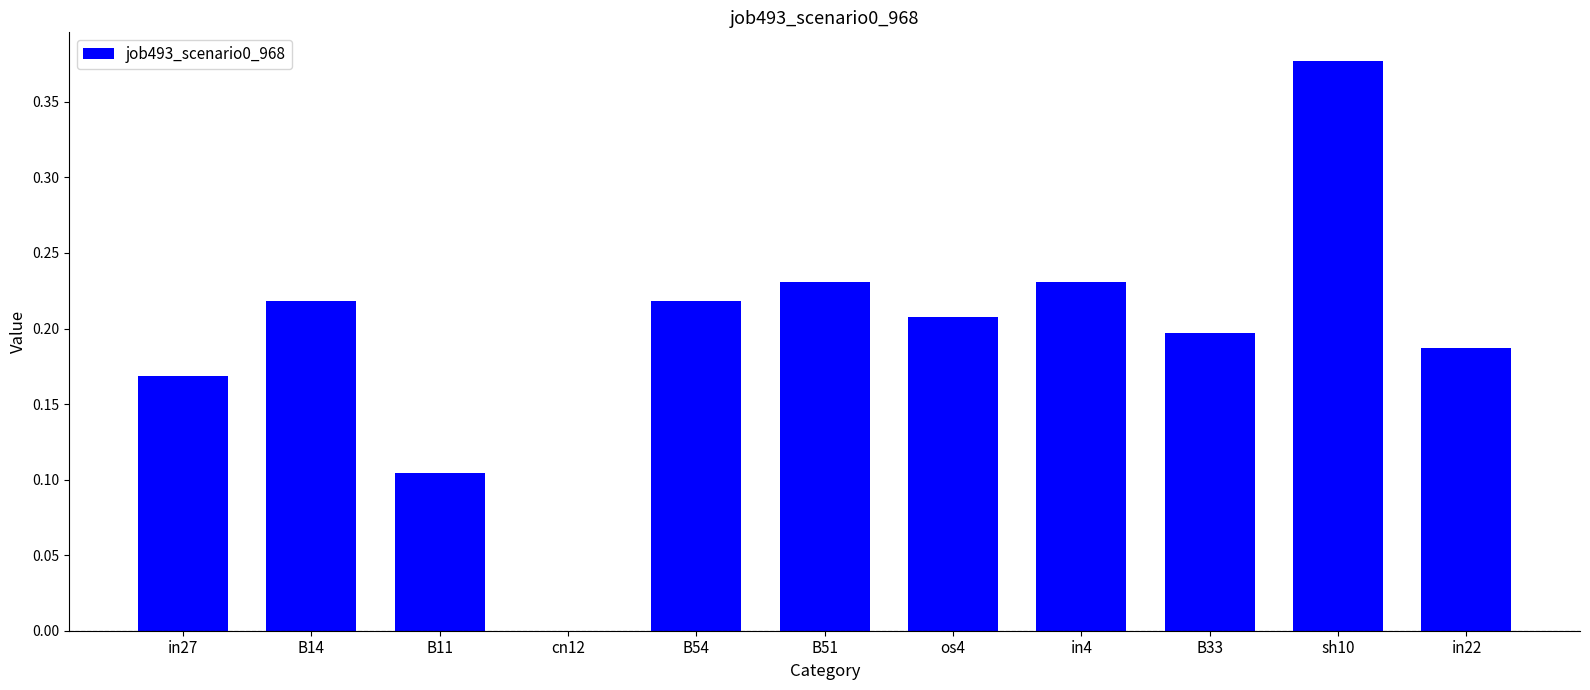

Are the bars horizontal?

No